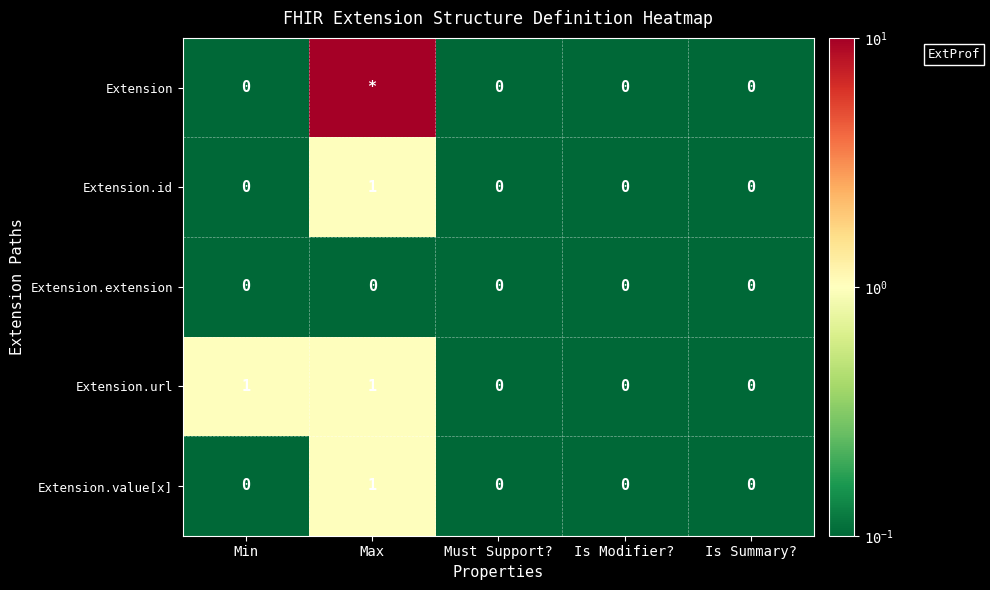

Which category has the highest value across all series?

Max